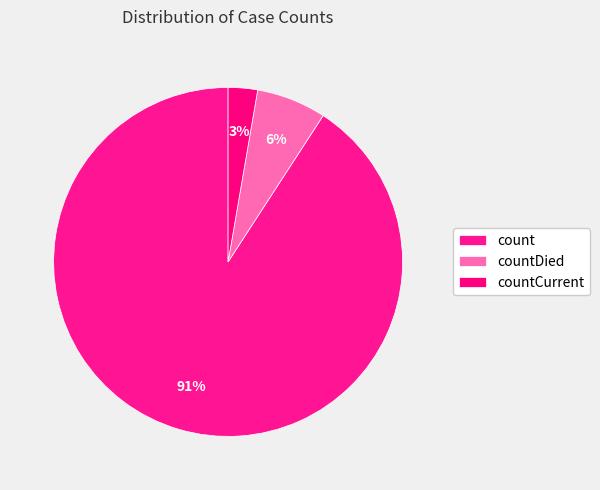

Is countCurrent the majority of the pie?

No